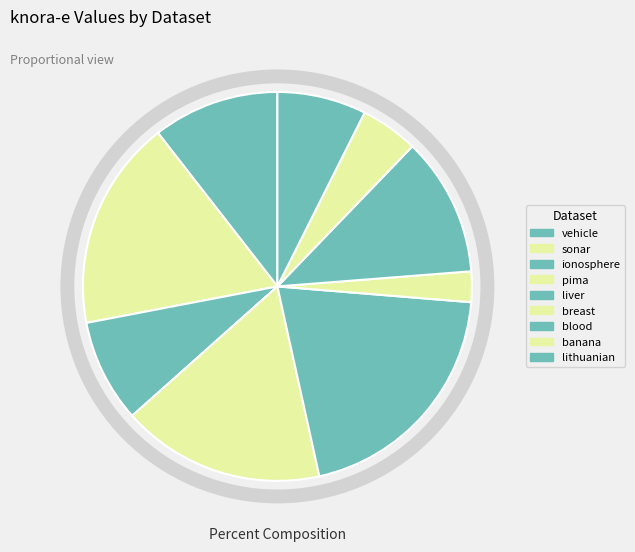

Approximately how many times larger is the value at blood compared to breast?

4.6